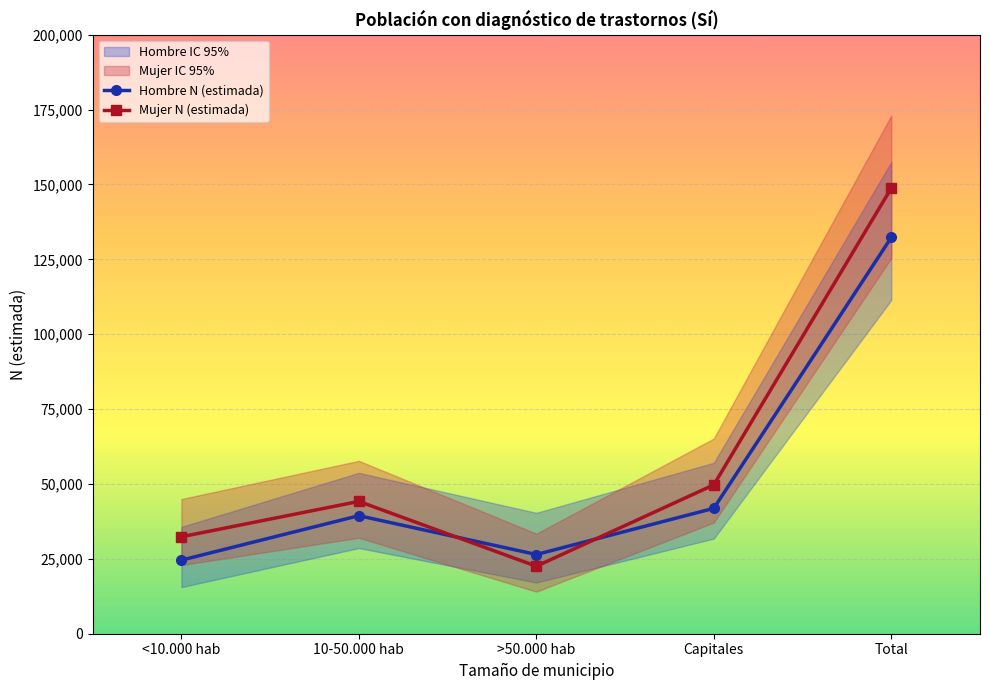

What is the maximum value shown in the chart?

148779